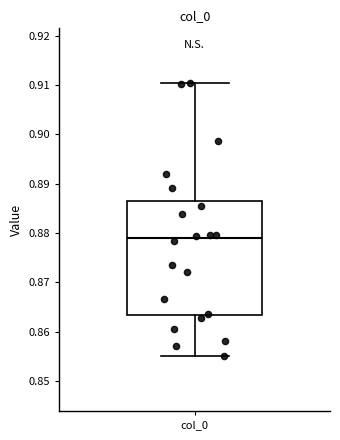

Transcribe this box plot: give where the median line is, the range the box spans, and where the two whiskers end, as read against the y-axis. The values are not printed on the chart, so give them approximately, as read against the axis.

median 0.879, box 0.863 to 0.886, whiskers 0.855 to 0.910